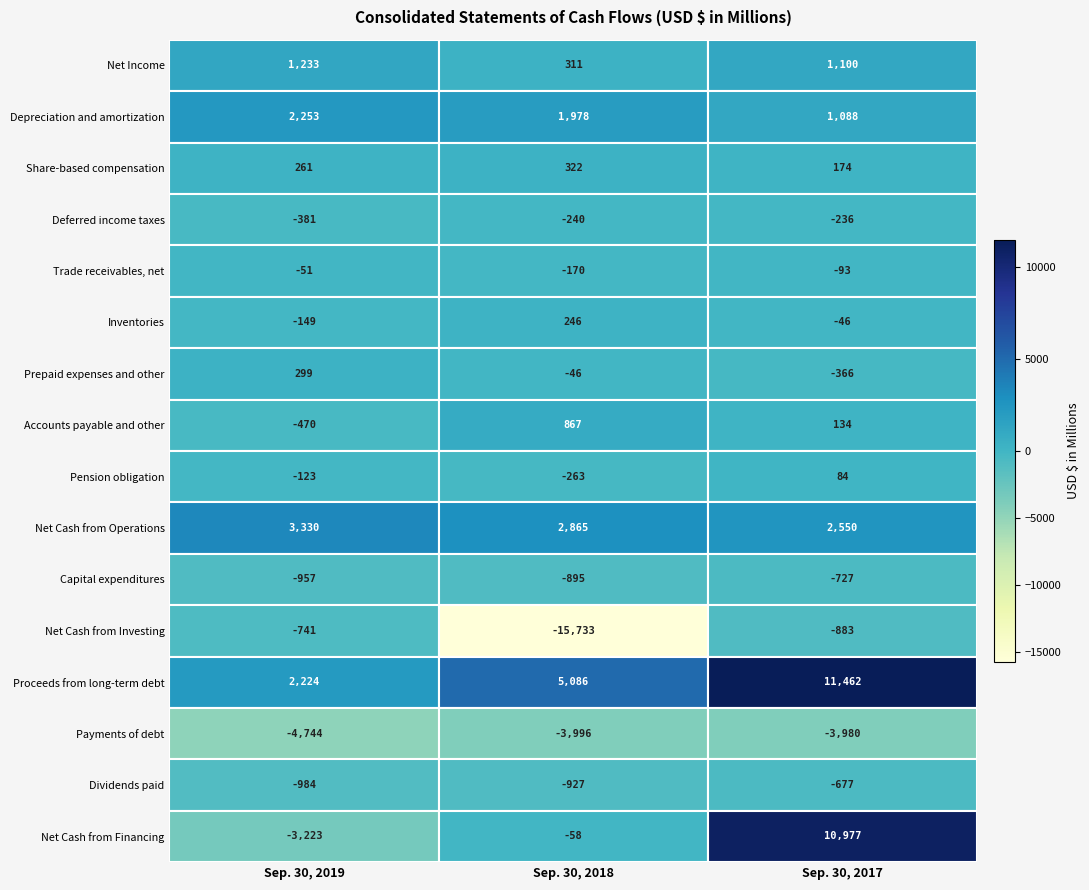

What is the average value of the Share-based compensation series?

252